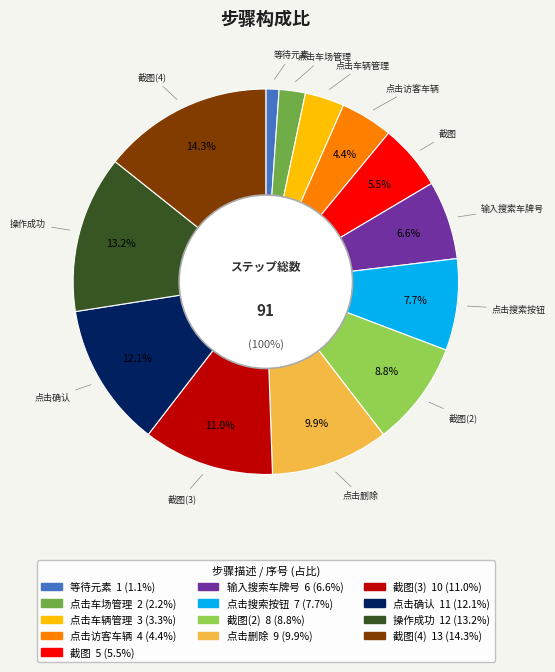

The 截图 slice represents 3% of the pie. True or false?

False